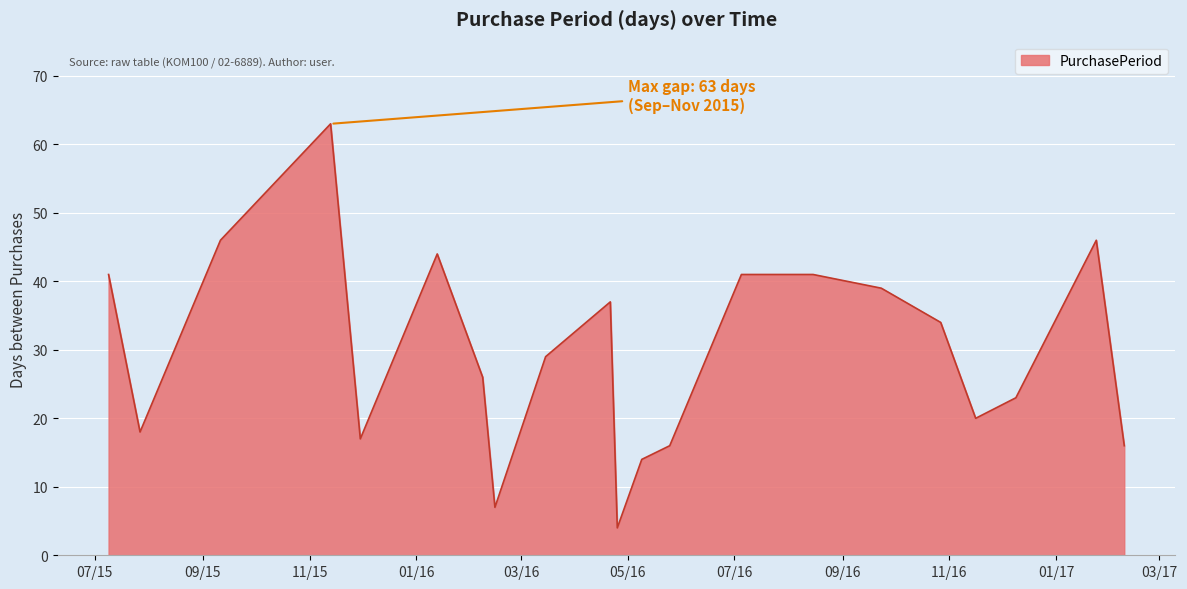

What is the smallest value displayed?

4